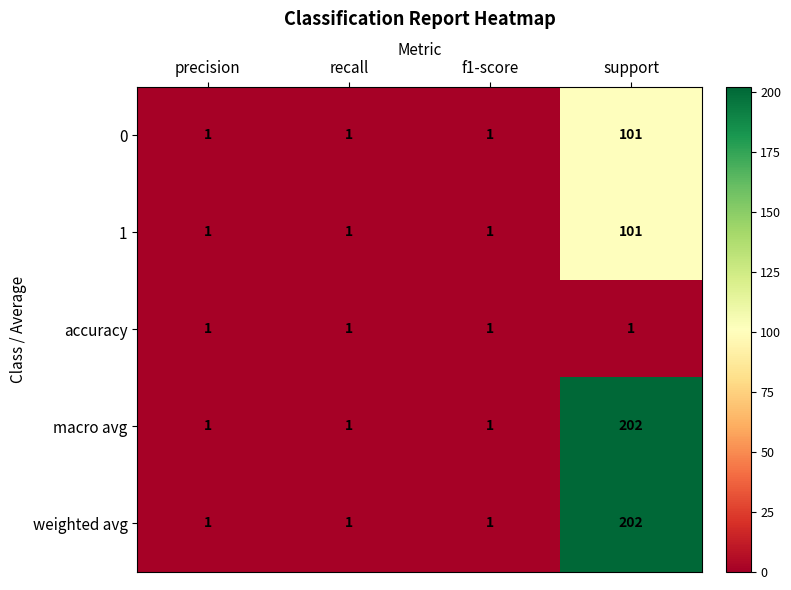

Count the weighted avg values in the range 1 to 202.

4